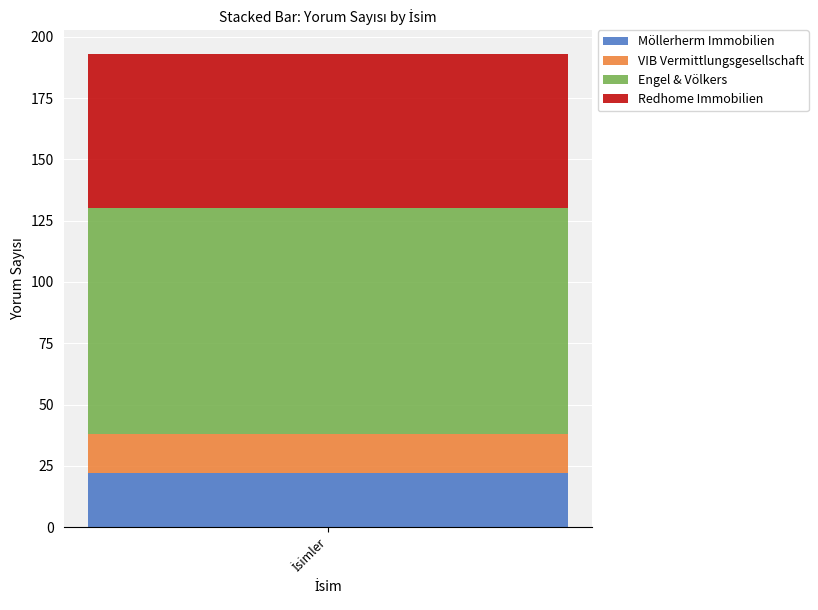

What is the lowest value of the Möllerherm Immobilien series?

22